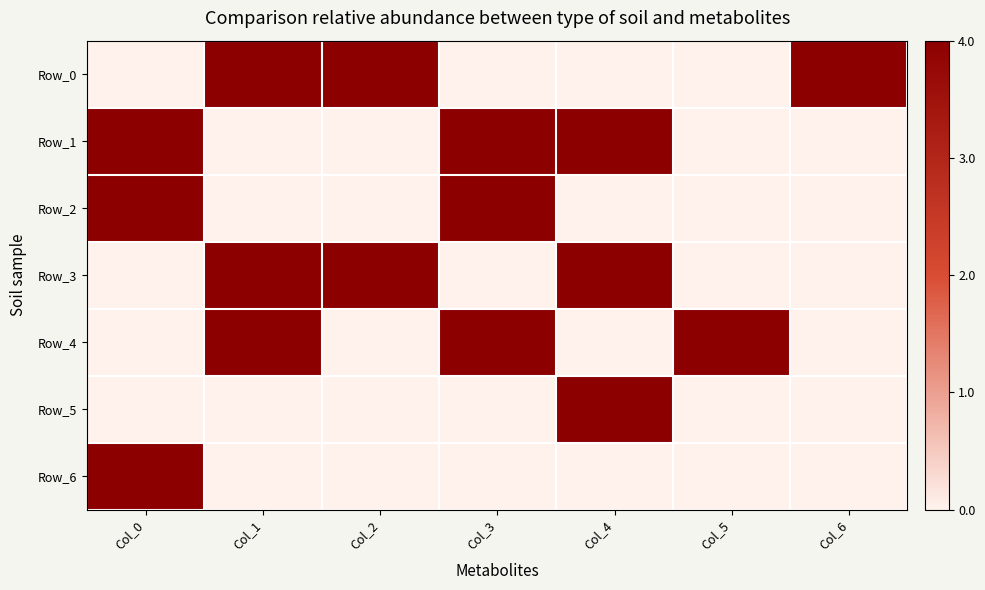

What is the total value across all series at Col_5?

4